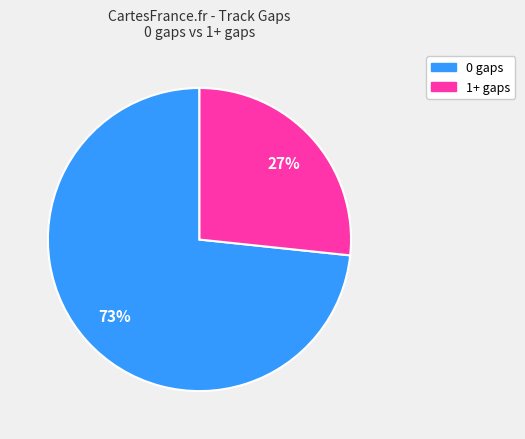

Is it true that 0 gaps is 60% of the pie?

False